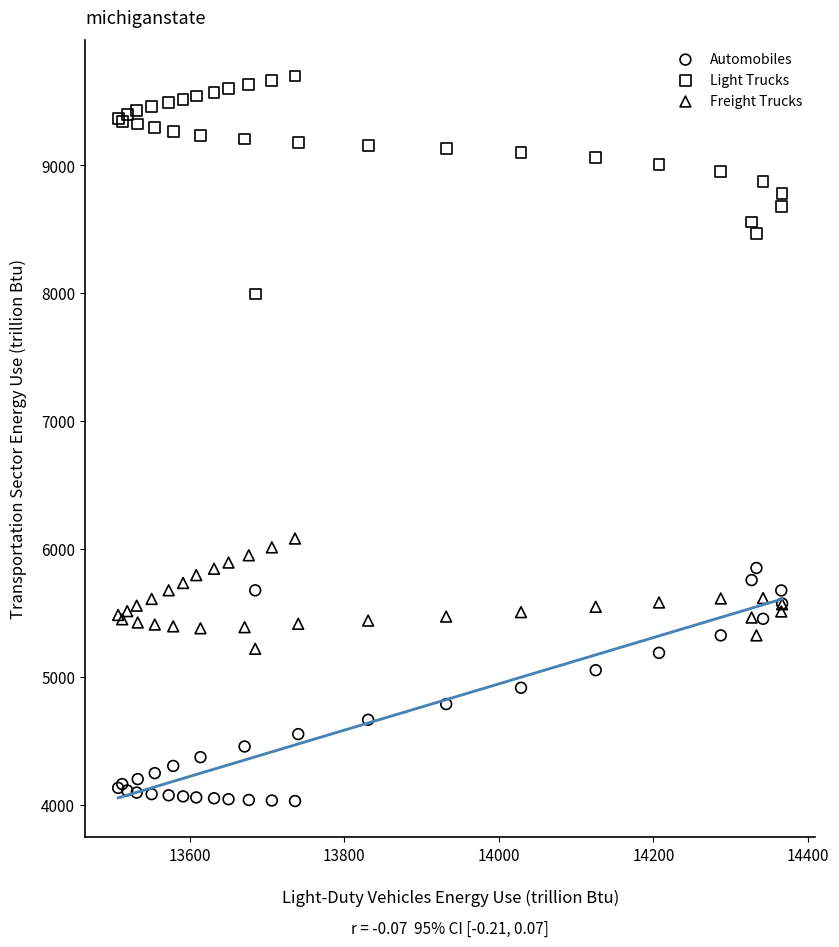

Which series contains the lowest Y value?

Automobiles